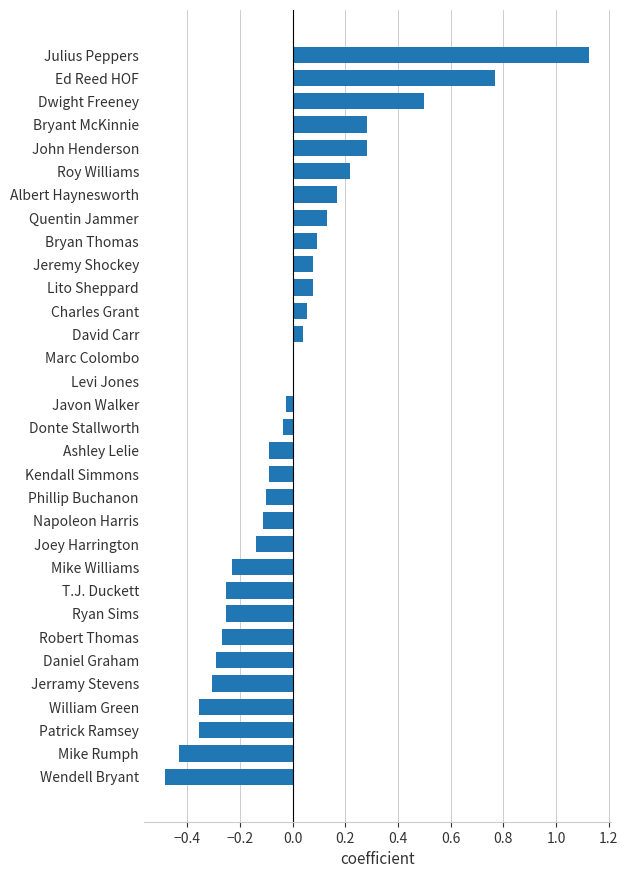

How many distinct data groups are displayed?

1